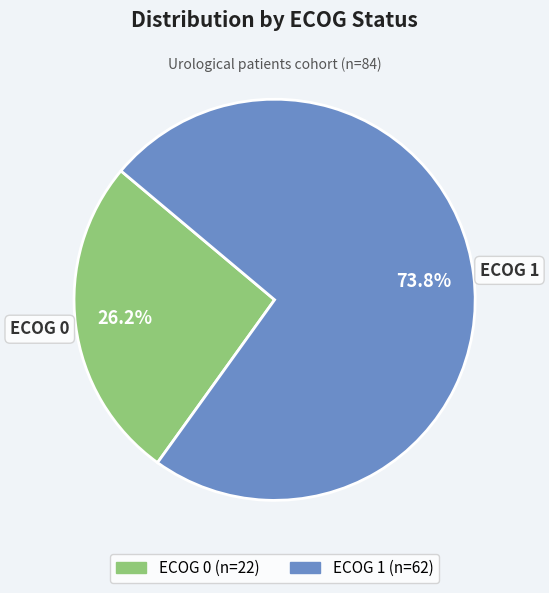

To the nearest percent, what is the combined percentage of ECOG 1 and ECOG 0?

100%